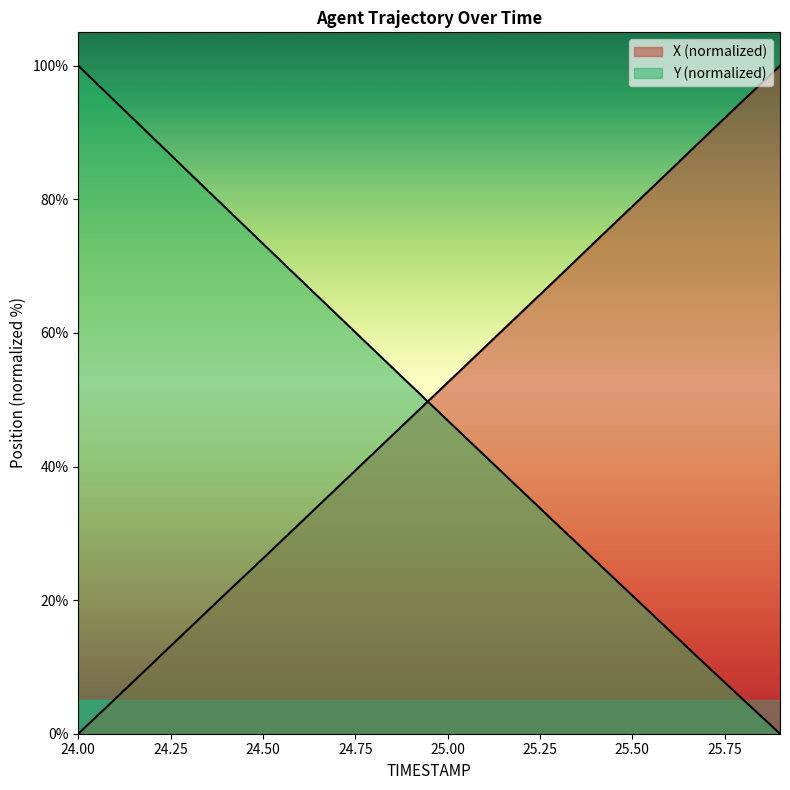

Rank the series at 25.6 from lowest to highest value.

Y, X